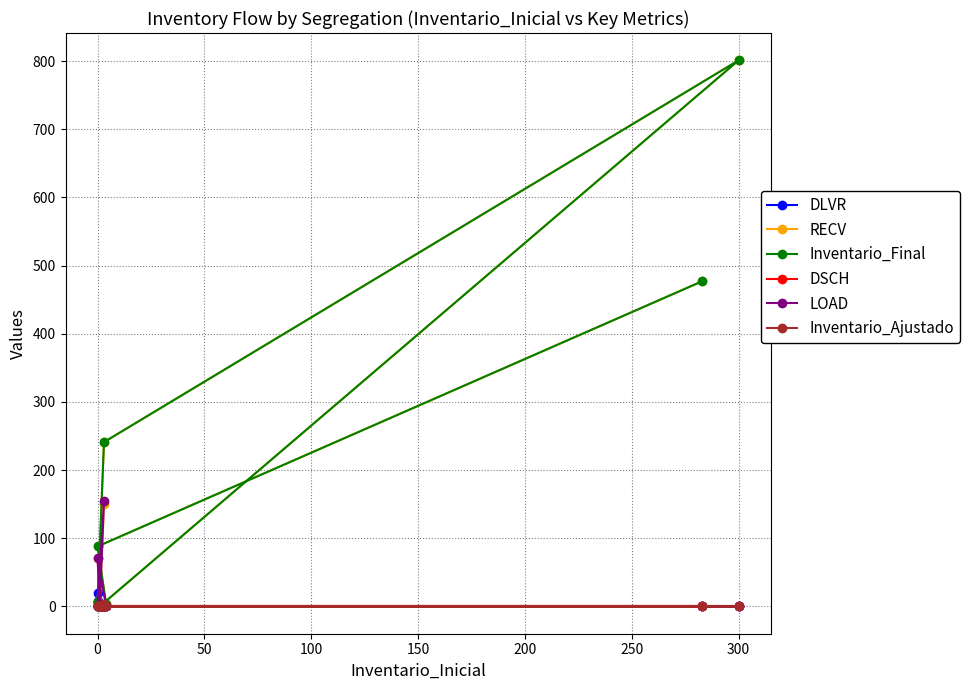

True or false: LOAD and DSCH intersect in this chart.

False